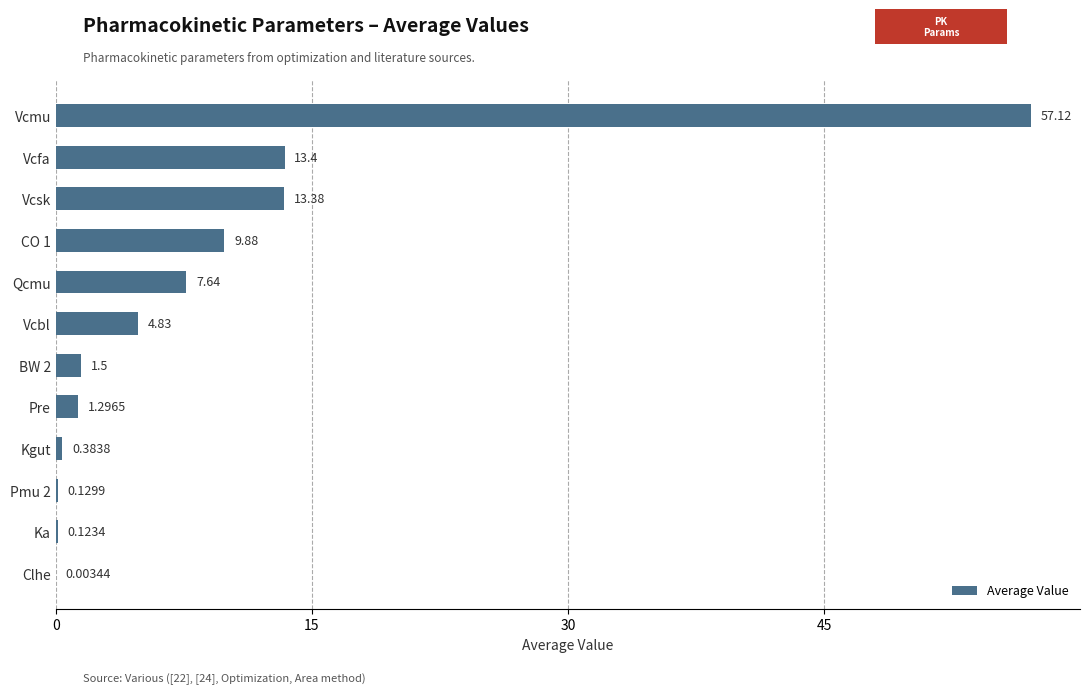

What is the change in value from Vcbl to BW 2?

-3.3